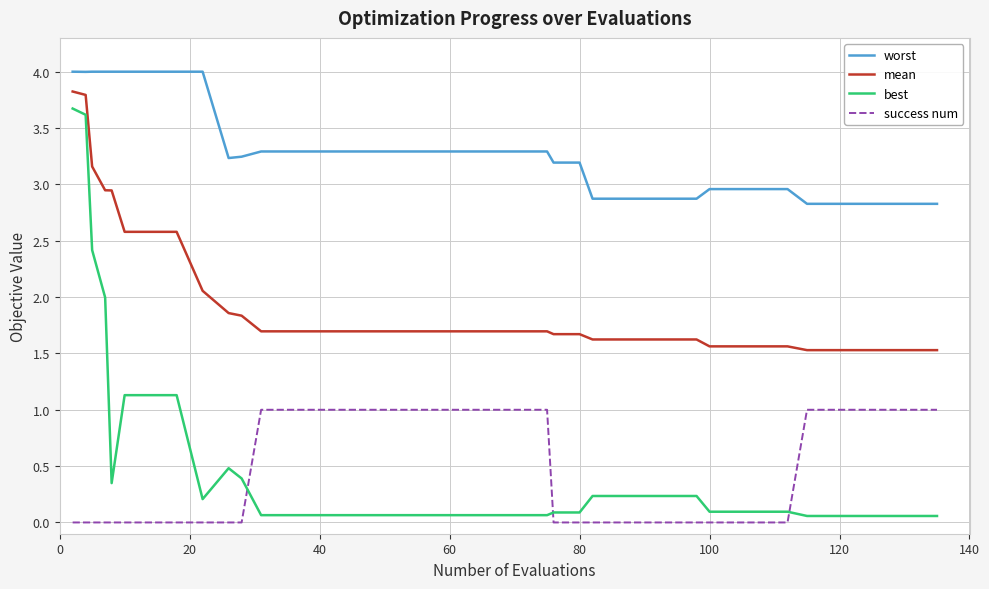

Which series has the largest total across all categories?

worst